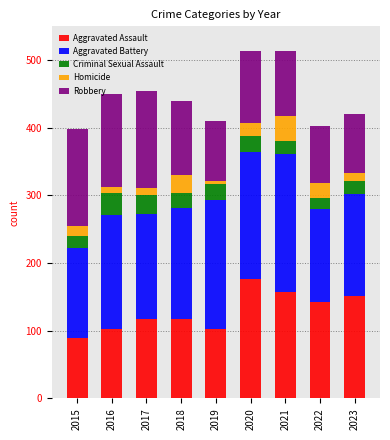

True or false: Aggravated Assault has a value of 176 at 2020.

True